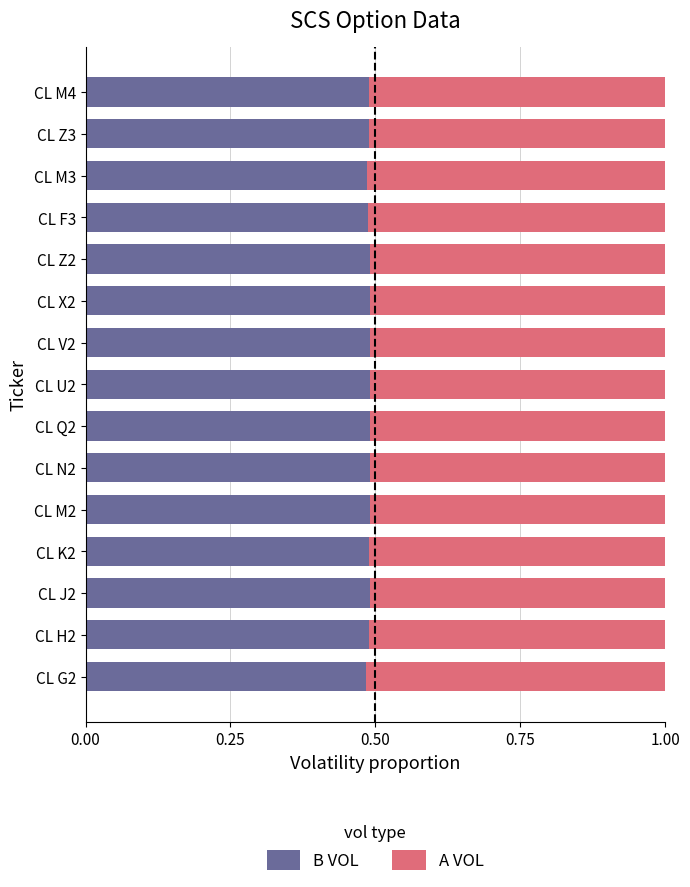

What is the total value across all series at CL N2?

1.0